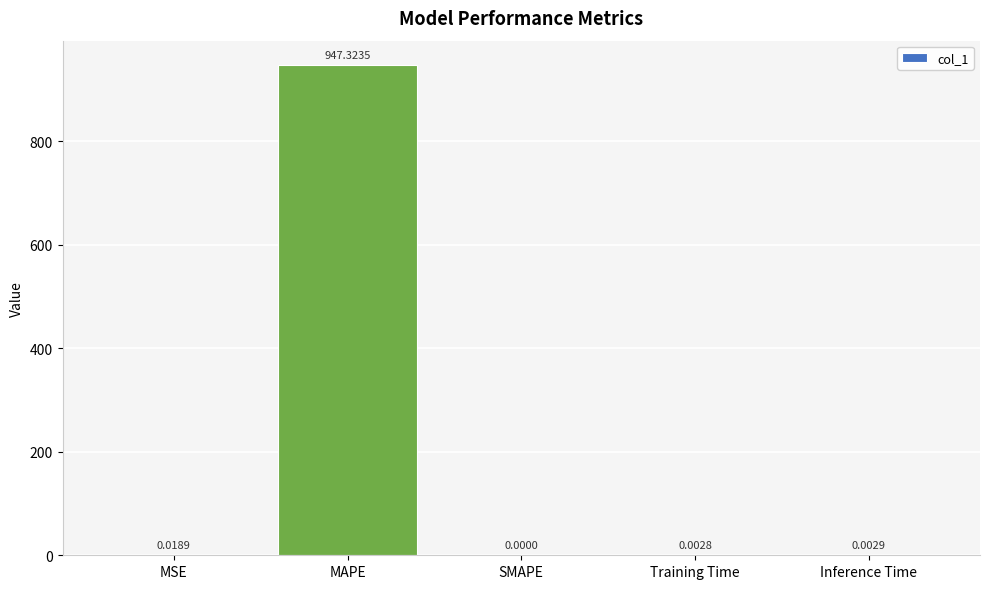

Where is the data nearest to the value 473?

MSE